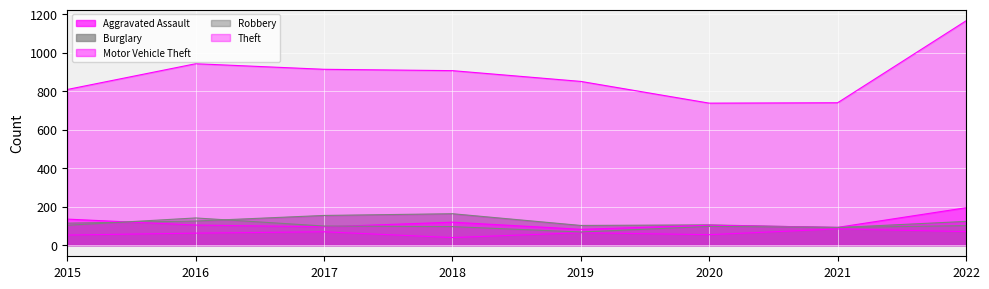

Between which two adjacent categories do Burglary and Robbery first intersect?

2015 and 2016